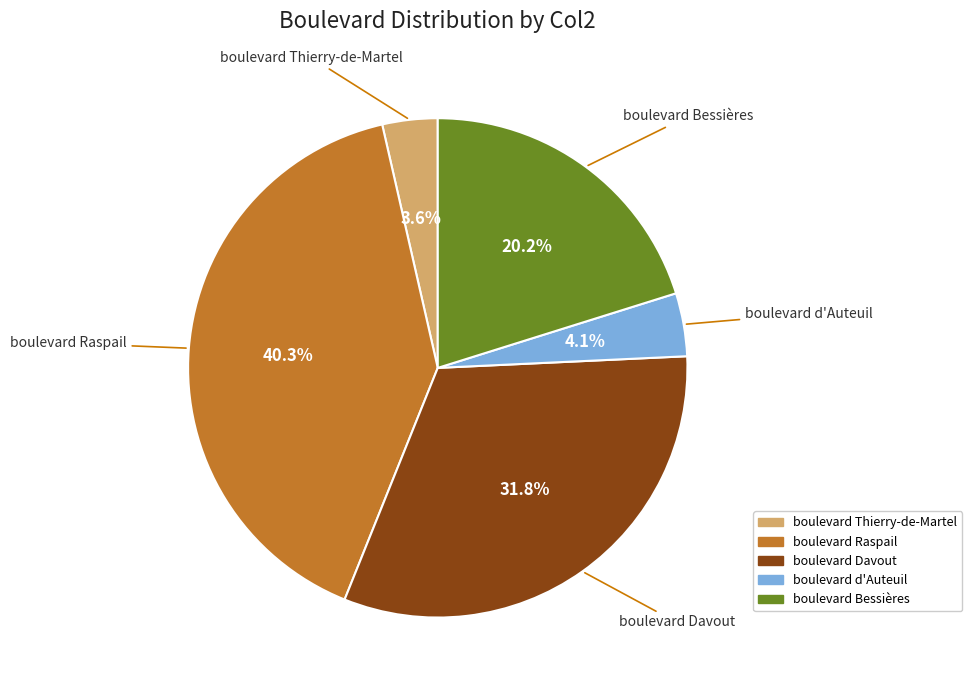

How many segments does this pie chart have?

5